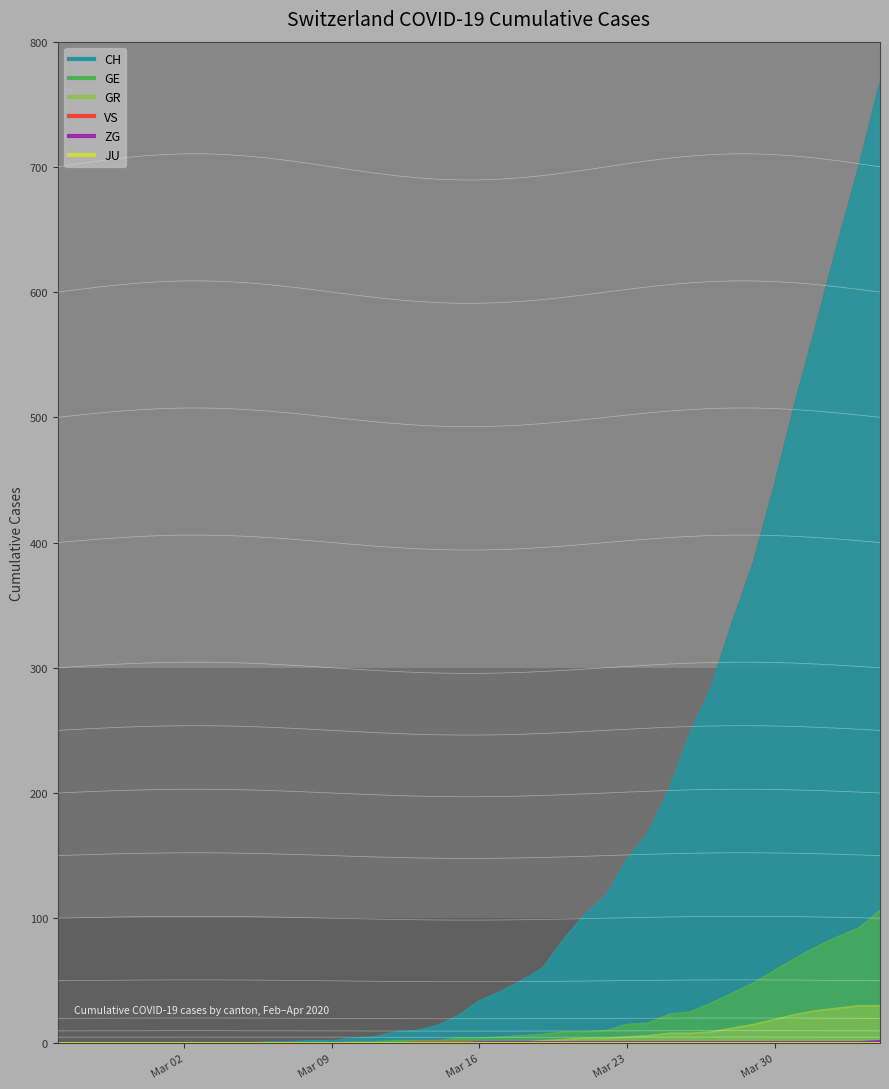

True or false: GR and GE intersect in this chart.

False